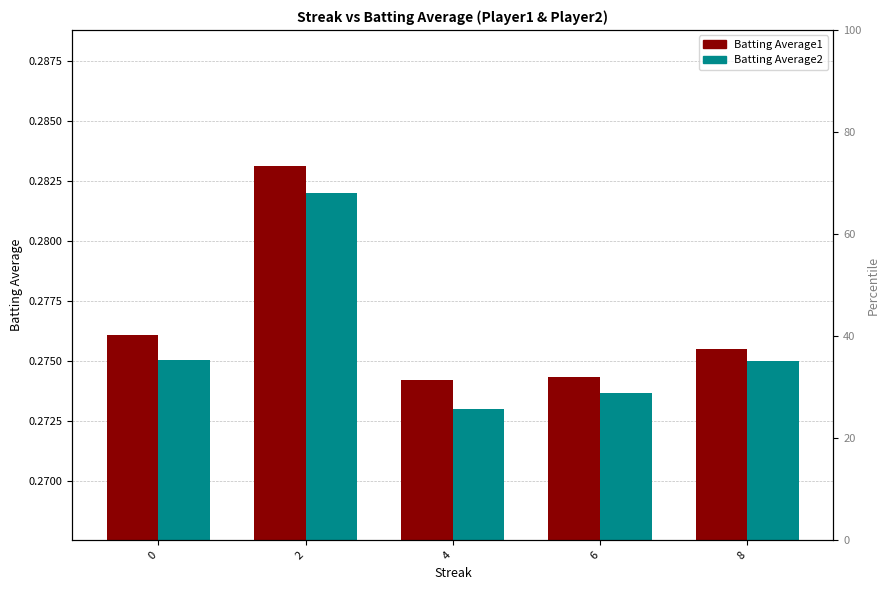

Which category has the highest value across all series?

2